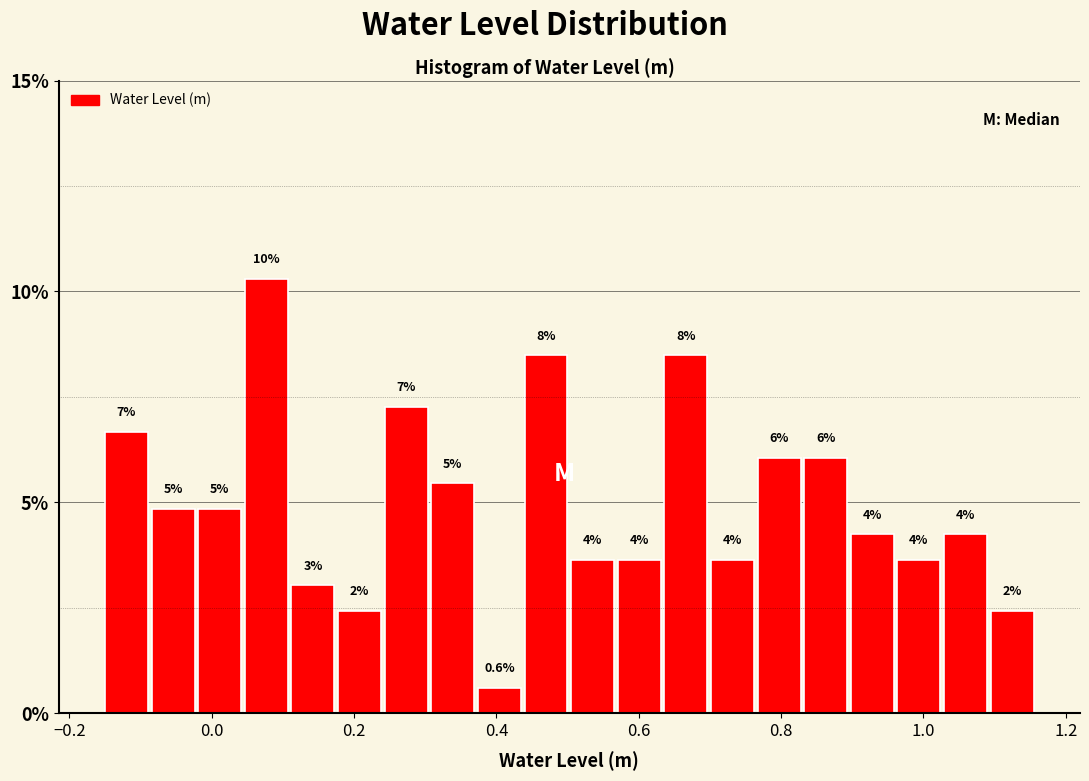

Around what value on the x-axis is the tallest bar? Give the approximate position of its centre, as read against the axis.

0.08